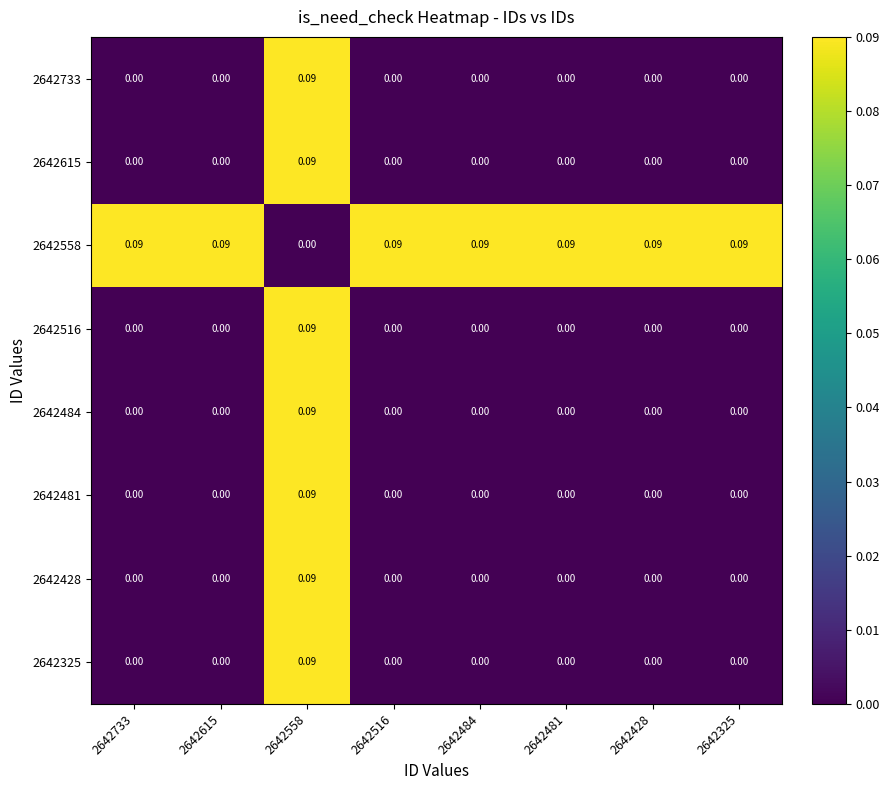

Is the value of 2642428 at 2642484 greater than the value of 2642558 at 2642481?

No